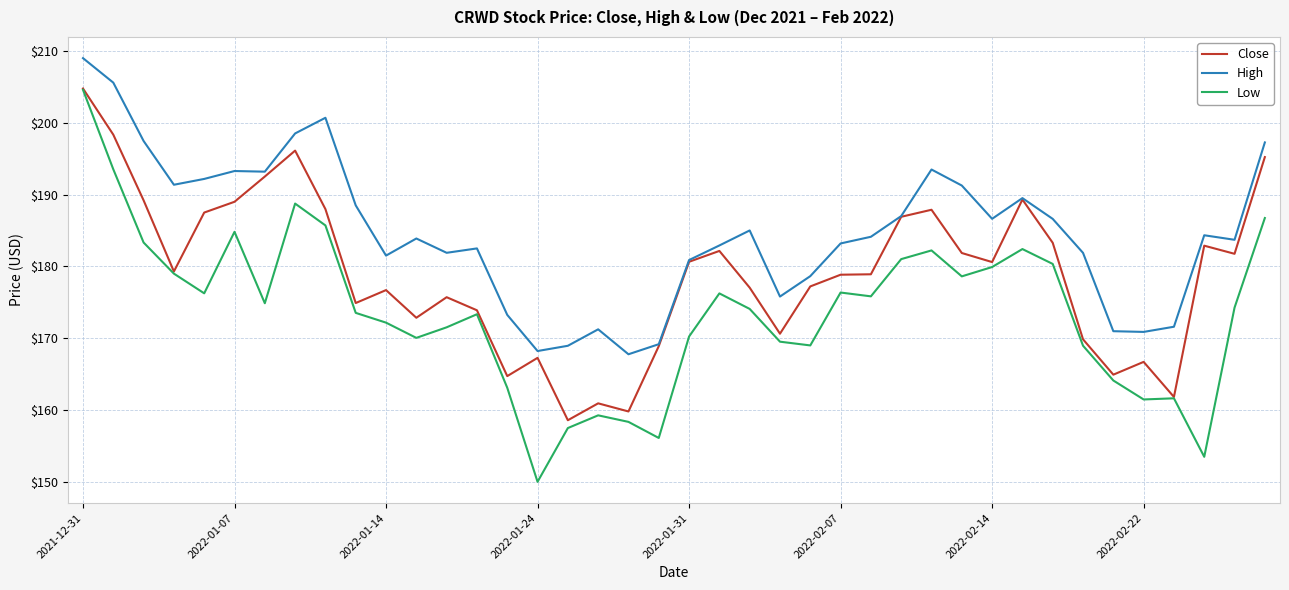

True or false: Low and High cross at least once.

False